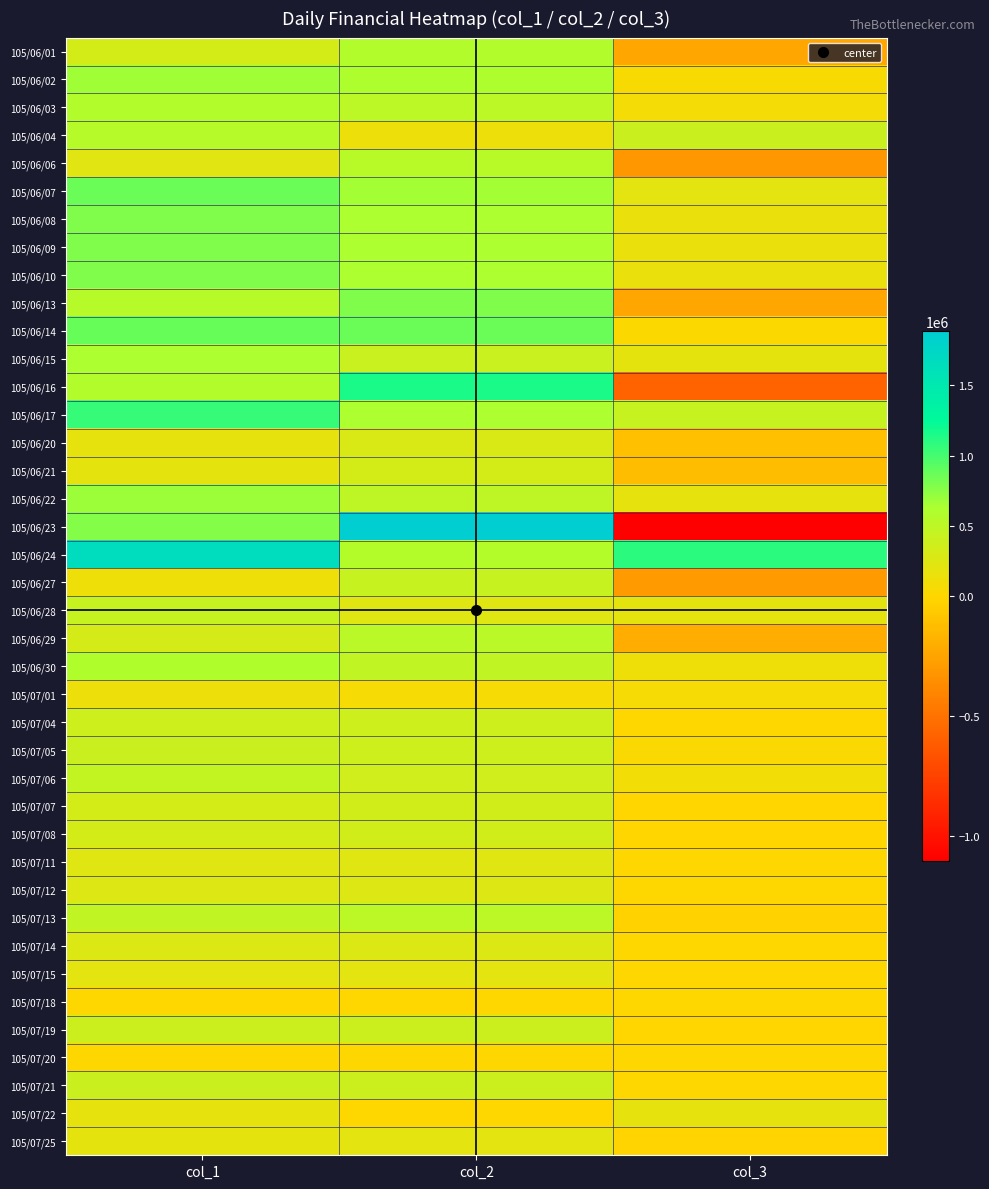

How many categories are shown in the chart?

3